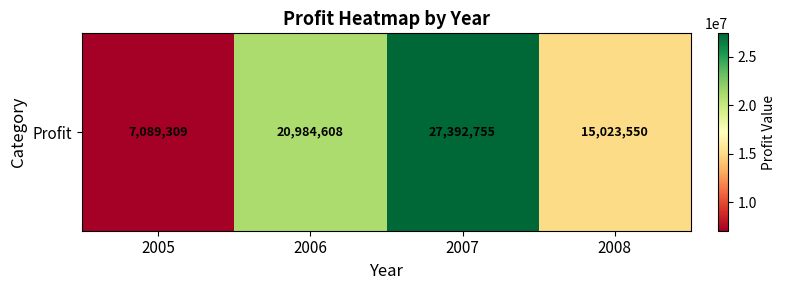

The chart shows a value of 3596269.1 at 2005. True or false?

False